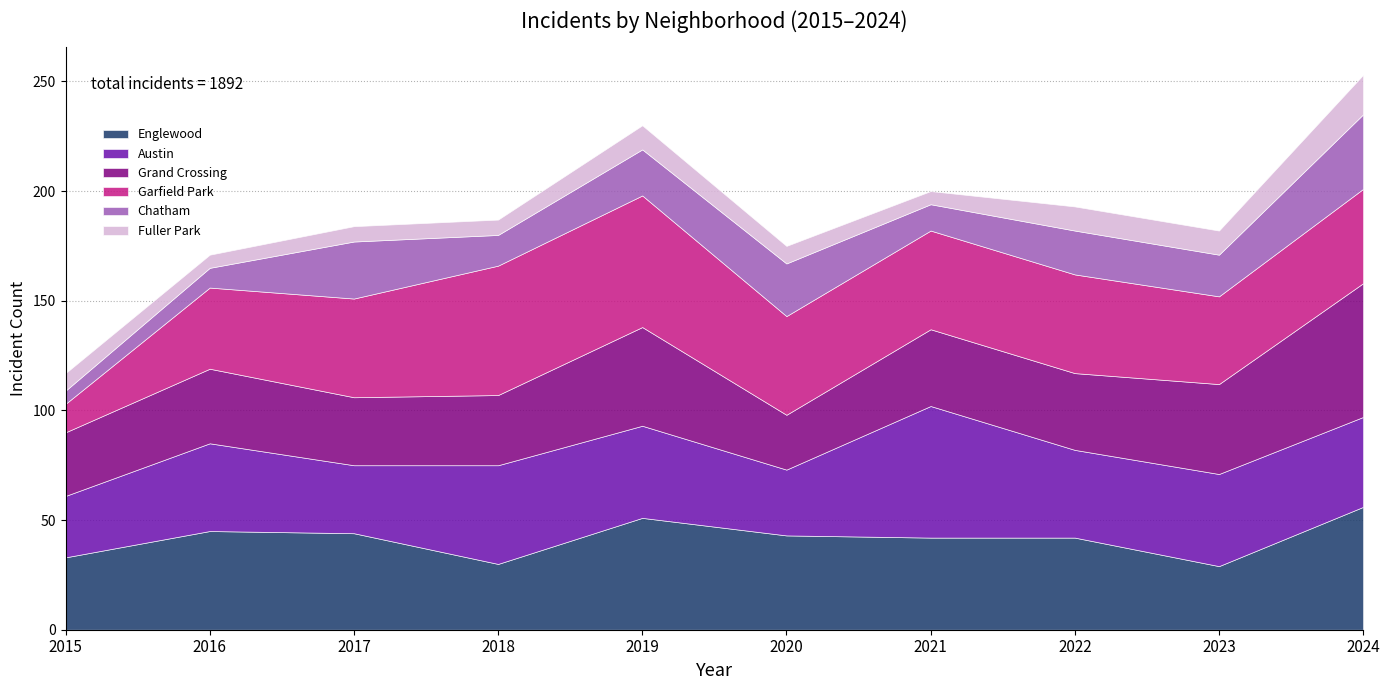

Is it true that Englewood equals 49 at 2018?

False